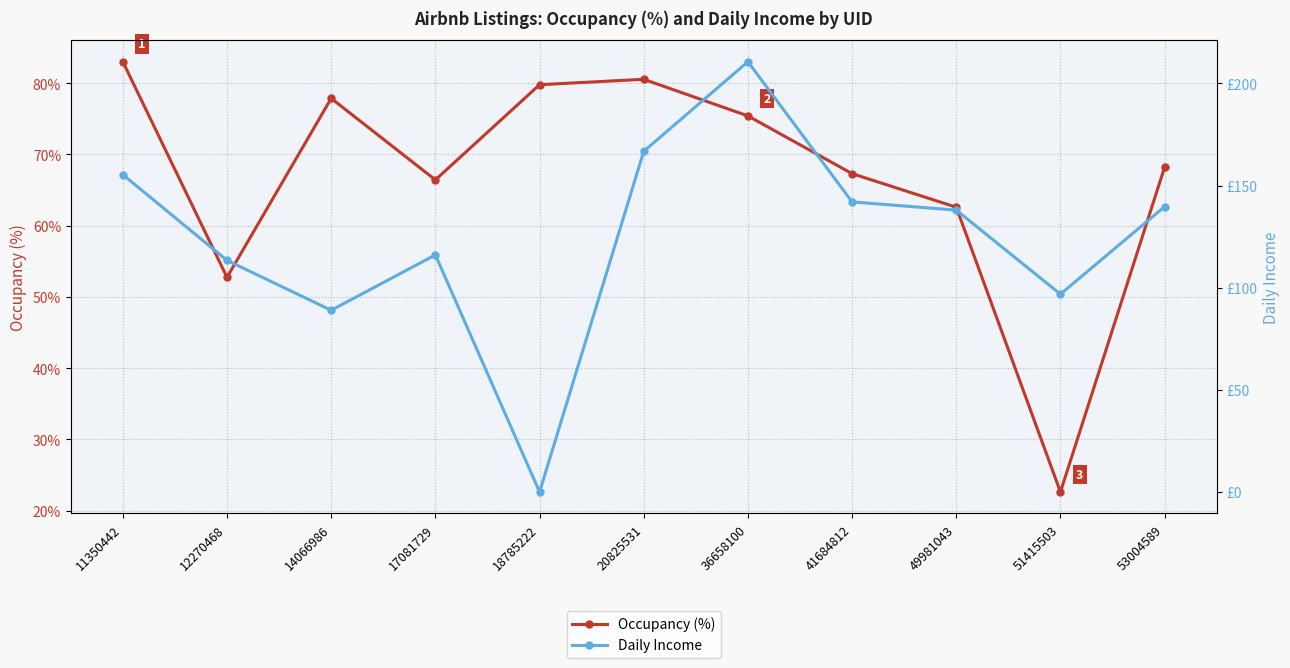

The Occupancy (%) series shows 67.3 at 41684812. True or false?

True